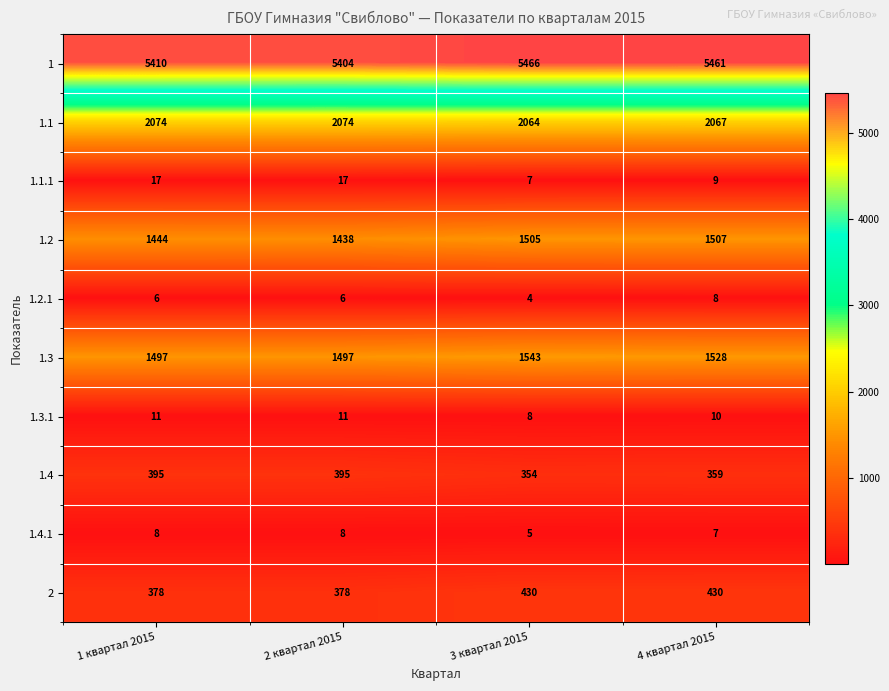

The 1.1 series shows 923 at 4 квартал 2015. True or false?

False